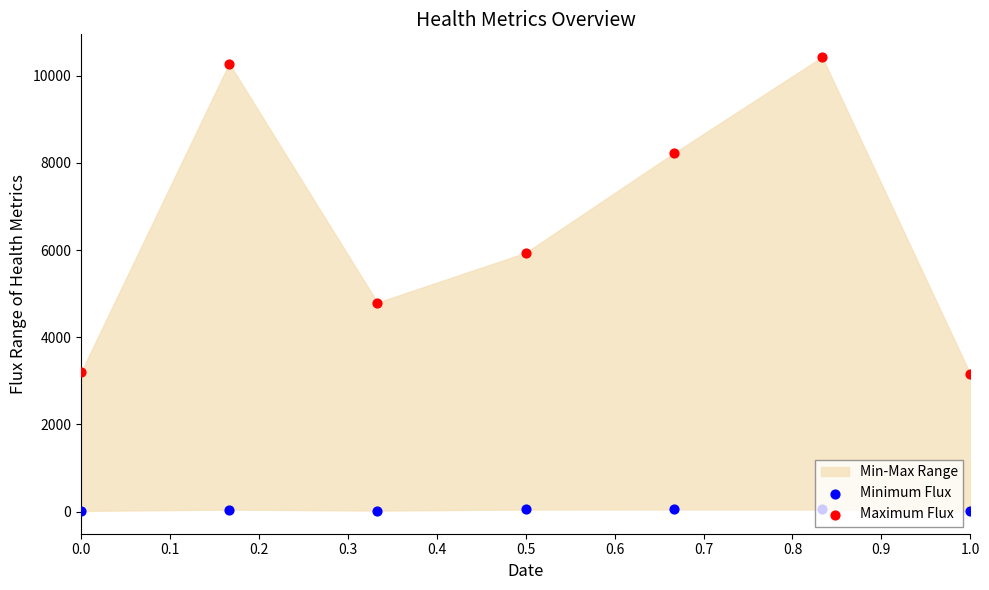

Is the value of Minimum Flux at 0.0 greater than the value of Maximum Flux at 0.5?

No